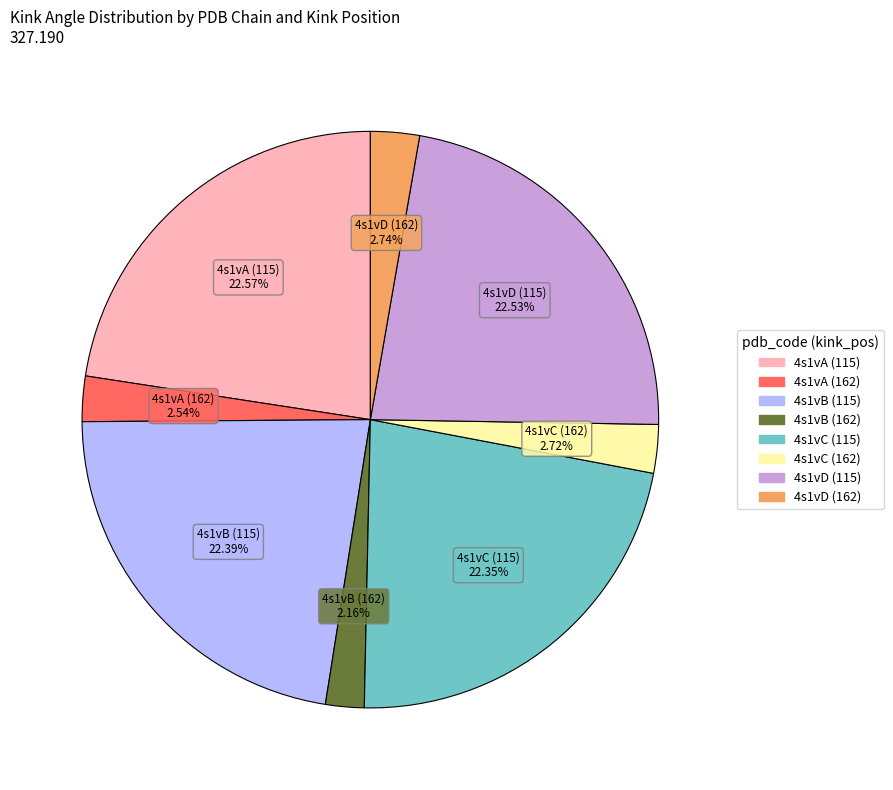

Do 4s1vA (115) and 4s1vB (115) together represent more than half of the pie?

No